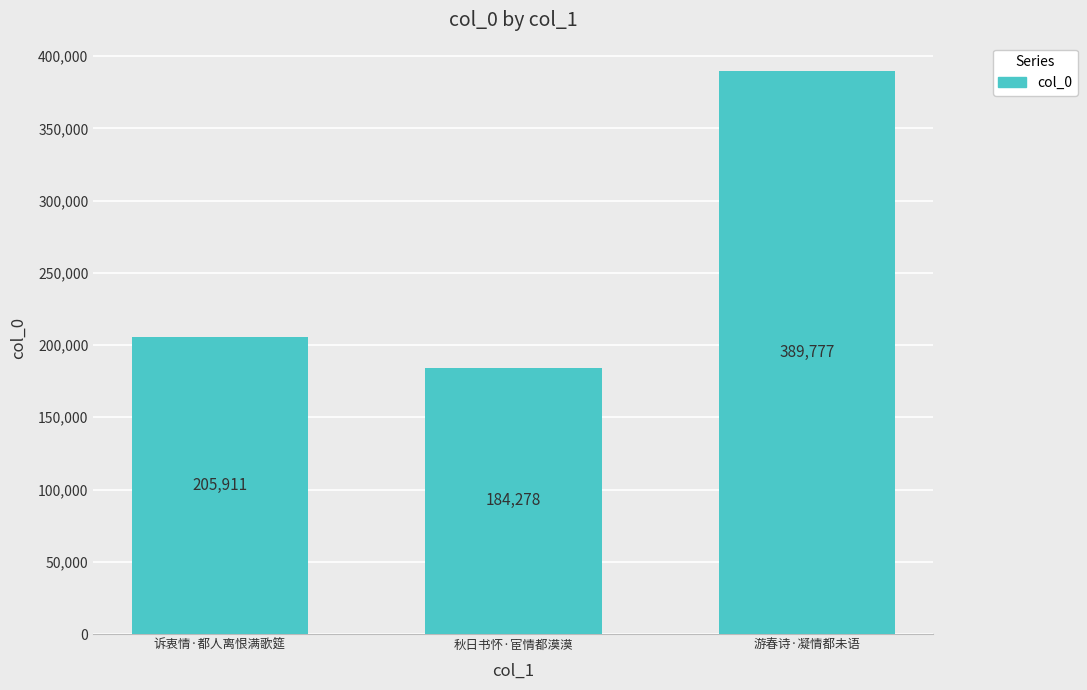

What is the ratio of the value at 诉衷情·都人离恨满歌筵 to the value at 游春诗·凝情都未语?

0.5